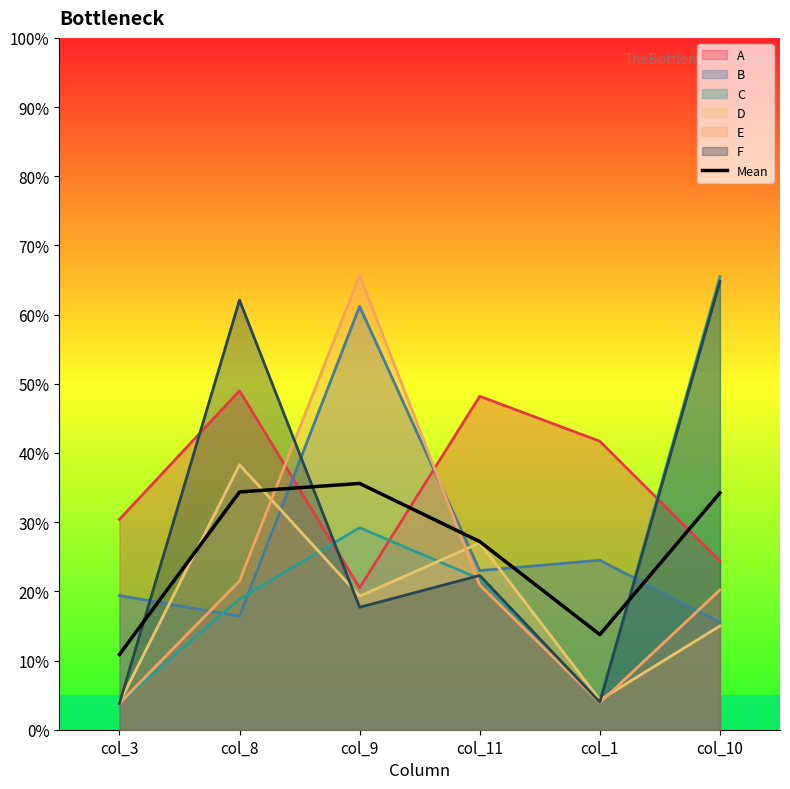

What is the sum of all values?

1.6